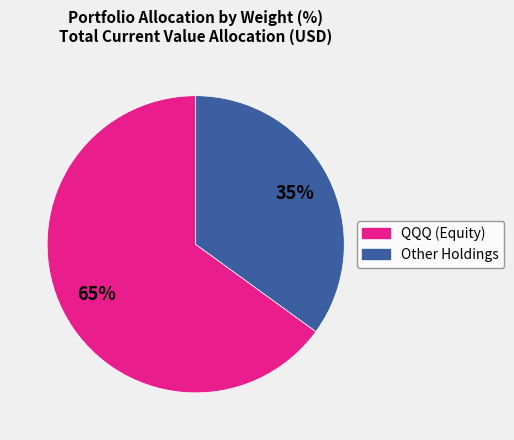

Does any single category account for the majority?

Yes